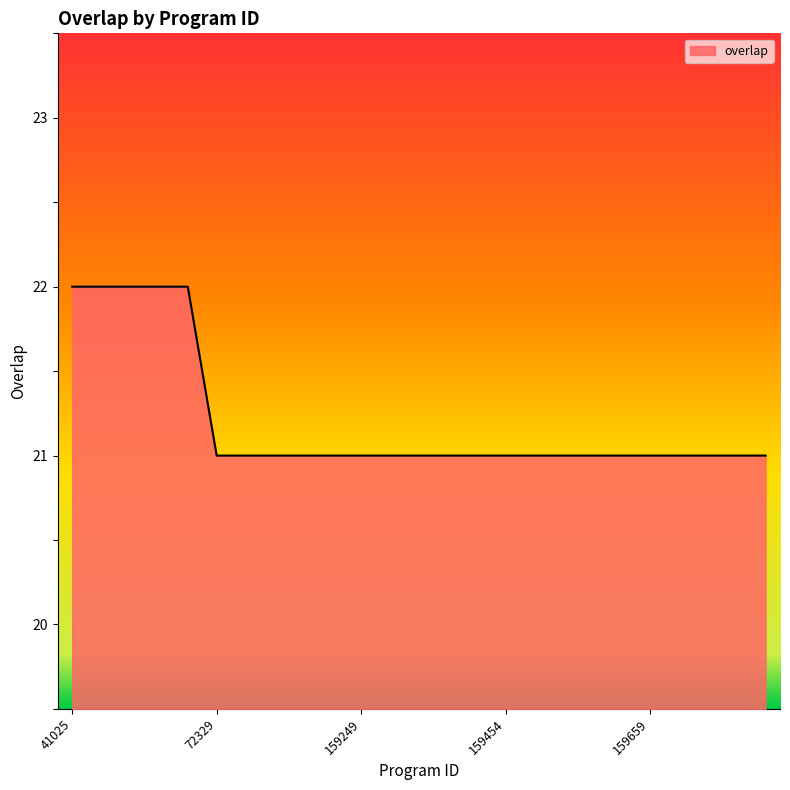

What is the minimum value shown in the chart?

21